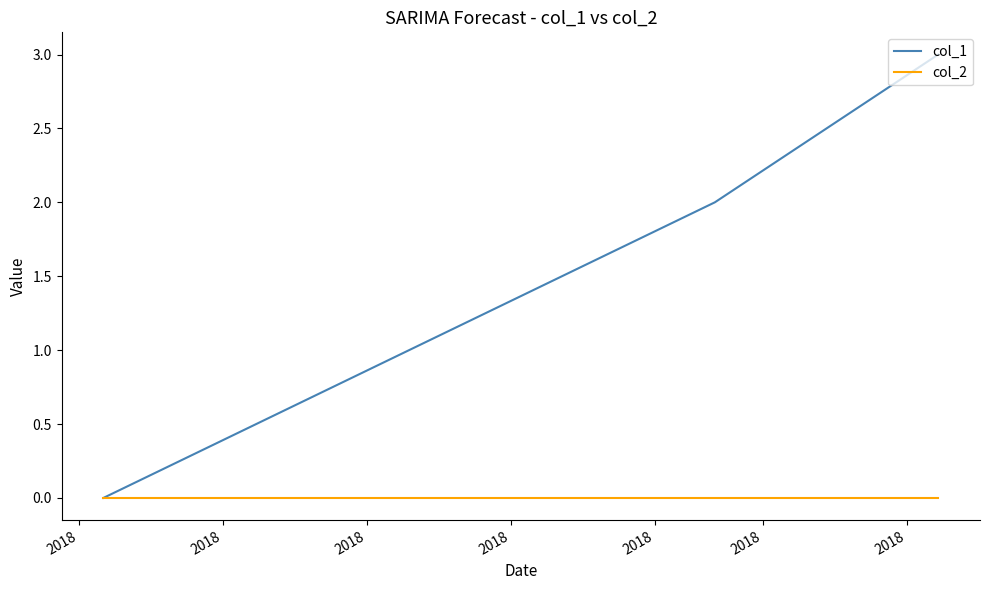

Rank the series by their average value, from highest to lowest.

col_1, col_2